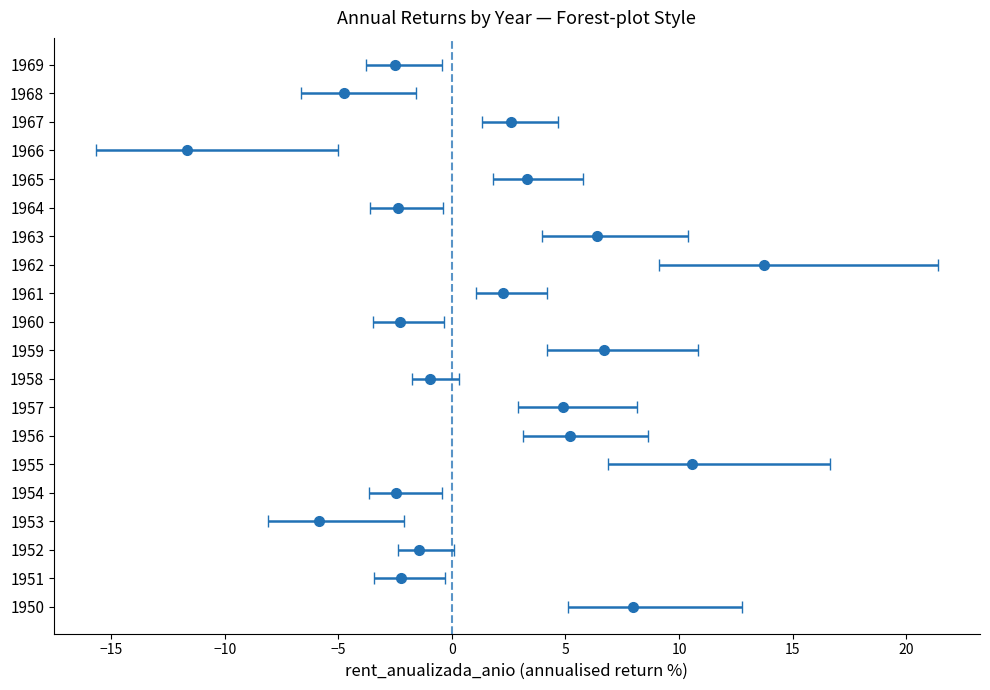

What is the value of the 19th bar from the left?

-4.7